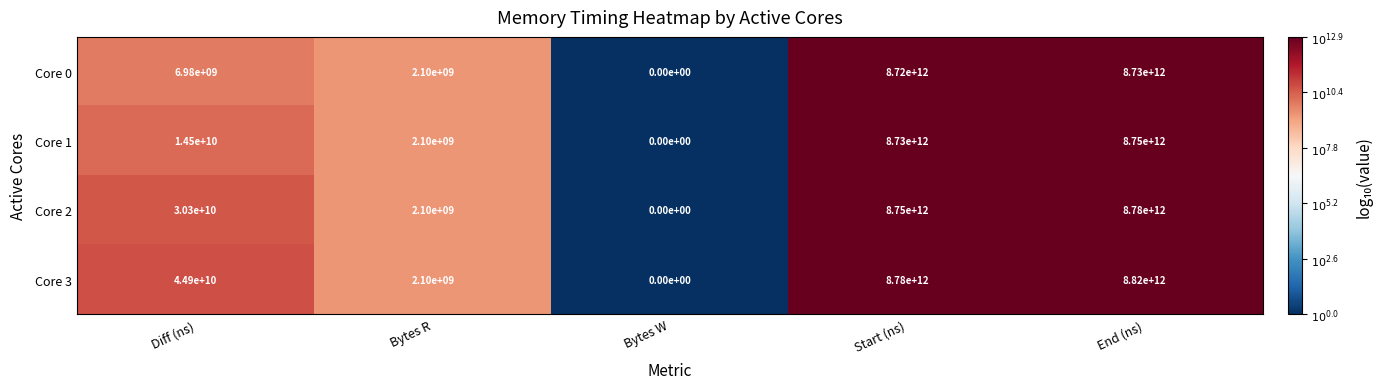

Which category has the lowest value in the Core 1 series?

Bytes W